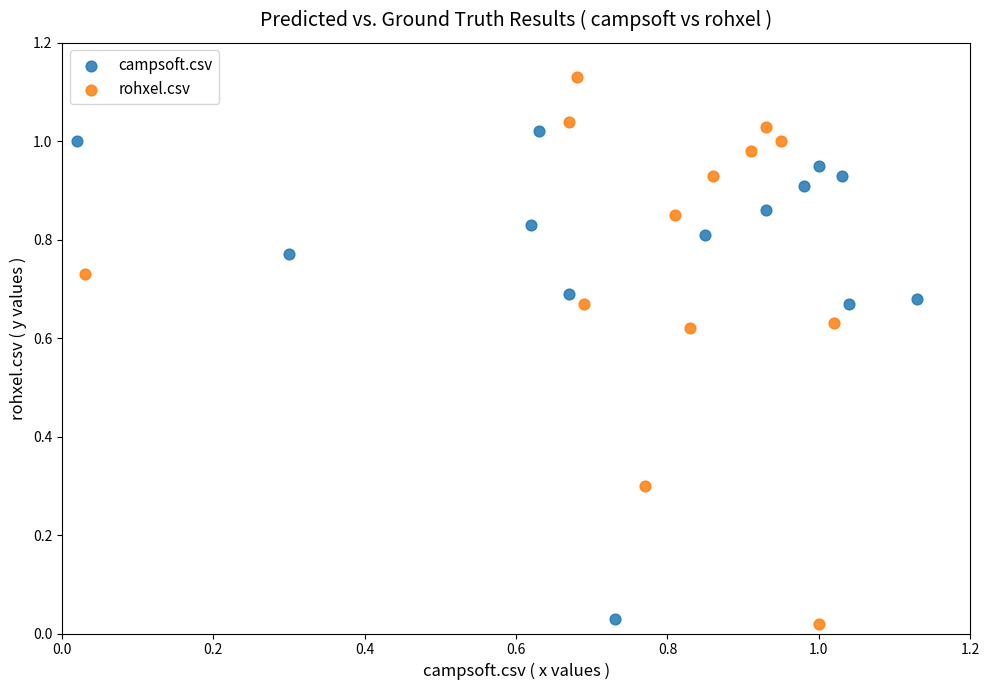

What are all the series names shown in the legend?

campsoft.csv, rohxel.csv